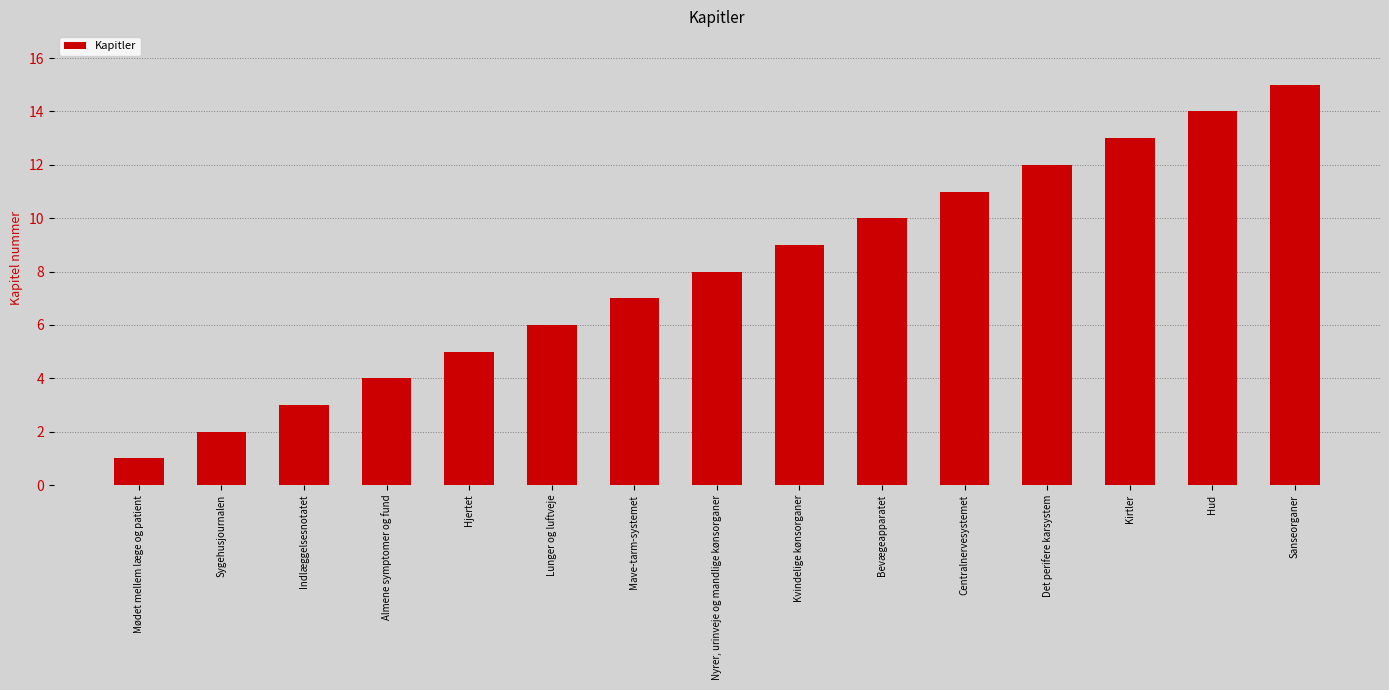

Count the number of categories in the chart.

15